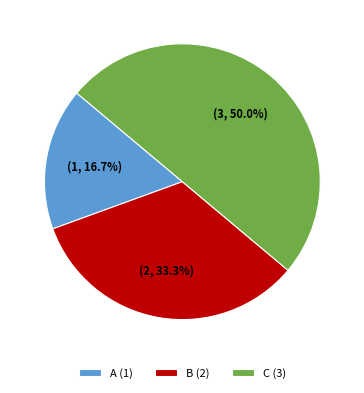

Count the number of slices in the pie.

3